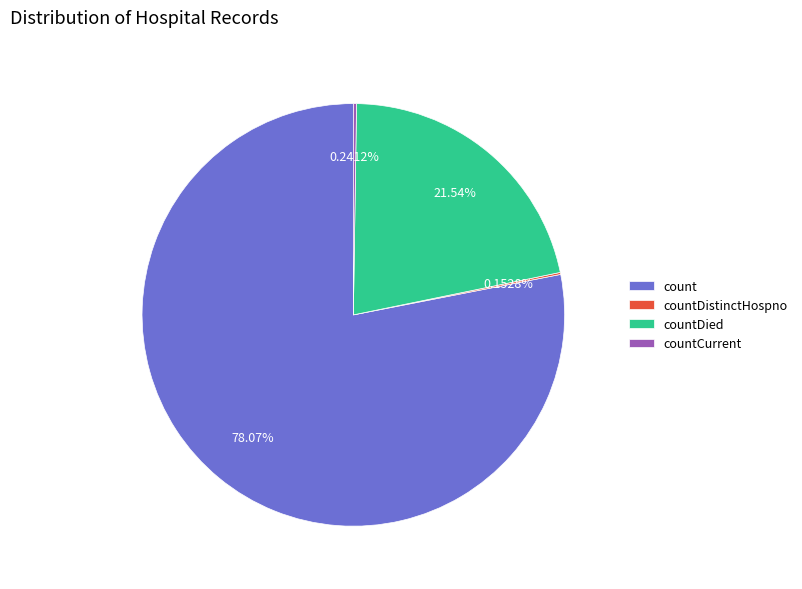

Is the sum of count and countDied greater than half?

Yes